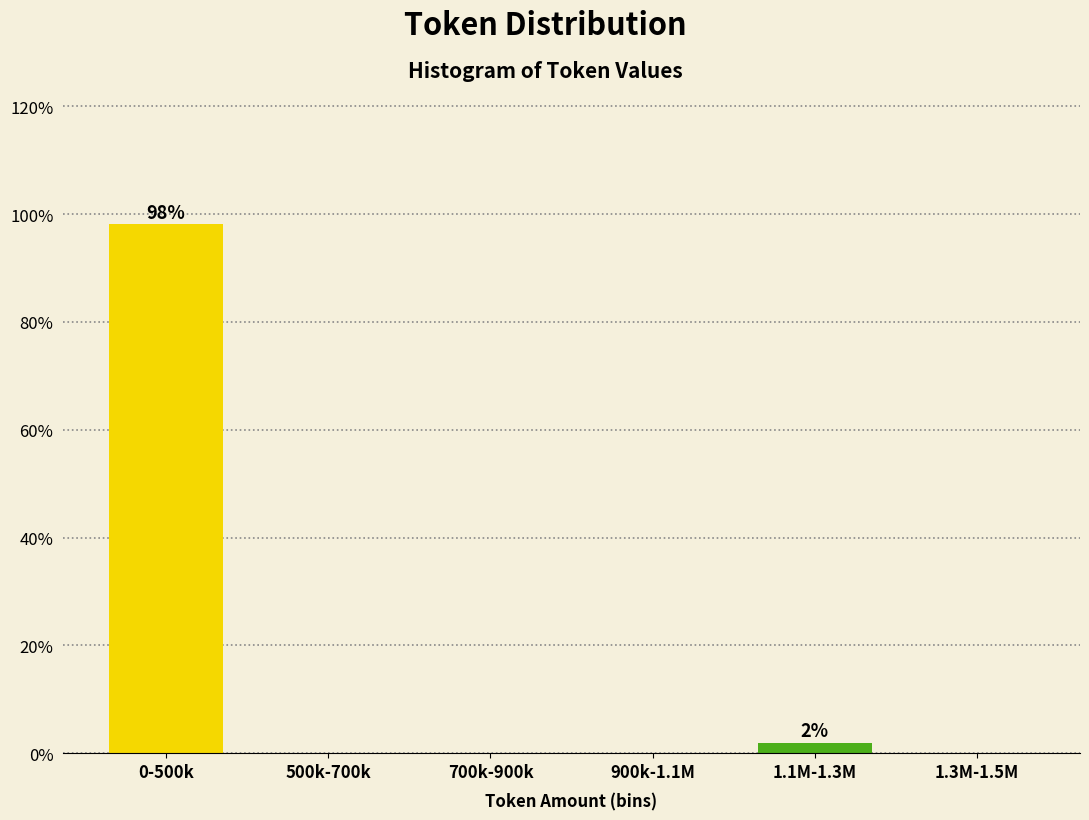

Reading left to right, extract all data points from this chart.

0-500k=98.1	500k-700k=0.0	700k-900k=0.0	900k-1.1M=0.0	1.1M-1.3M=1.9	1.3M-1.5M=0.0